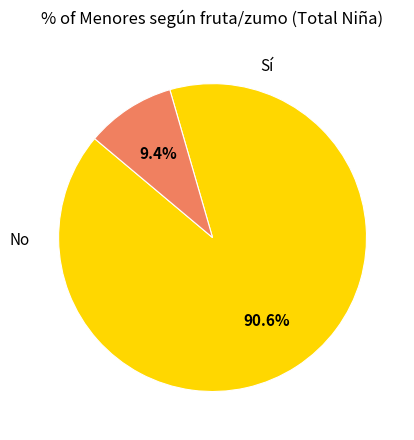

The No slice represents 2% of the pie. True or false?

False